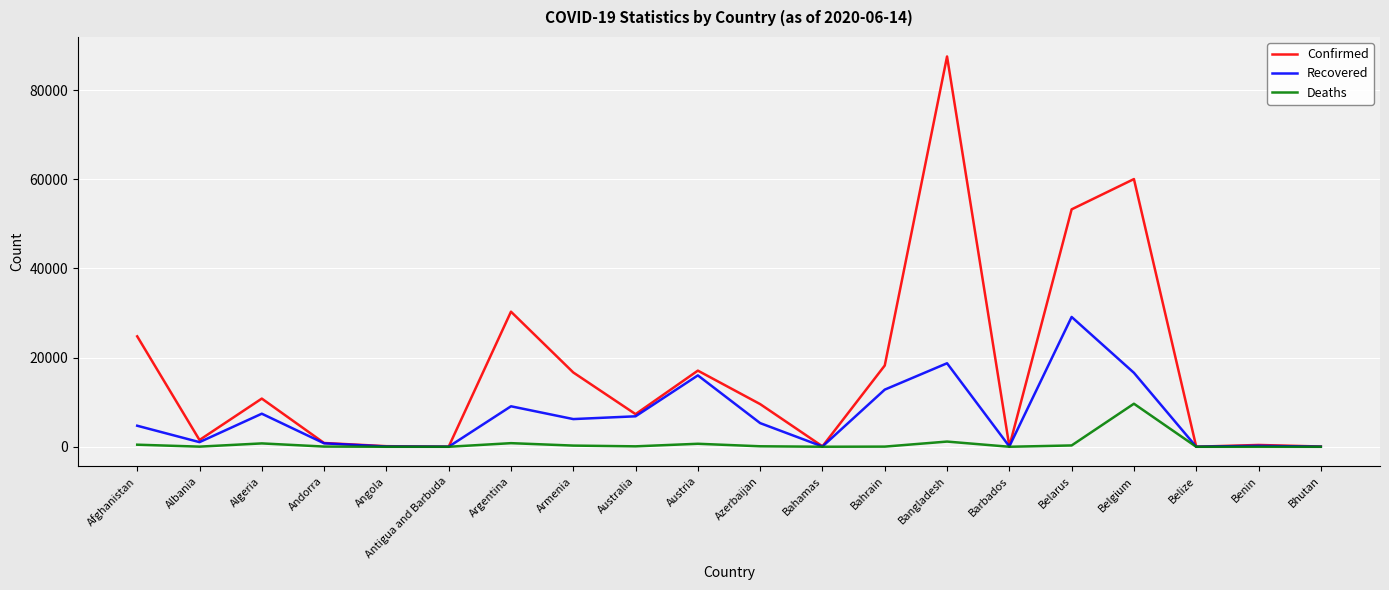

Is it true that Confirmed equals 15799 at Azerbaijan?

False